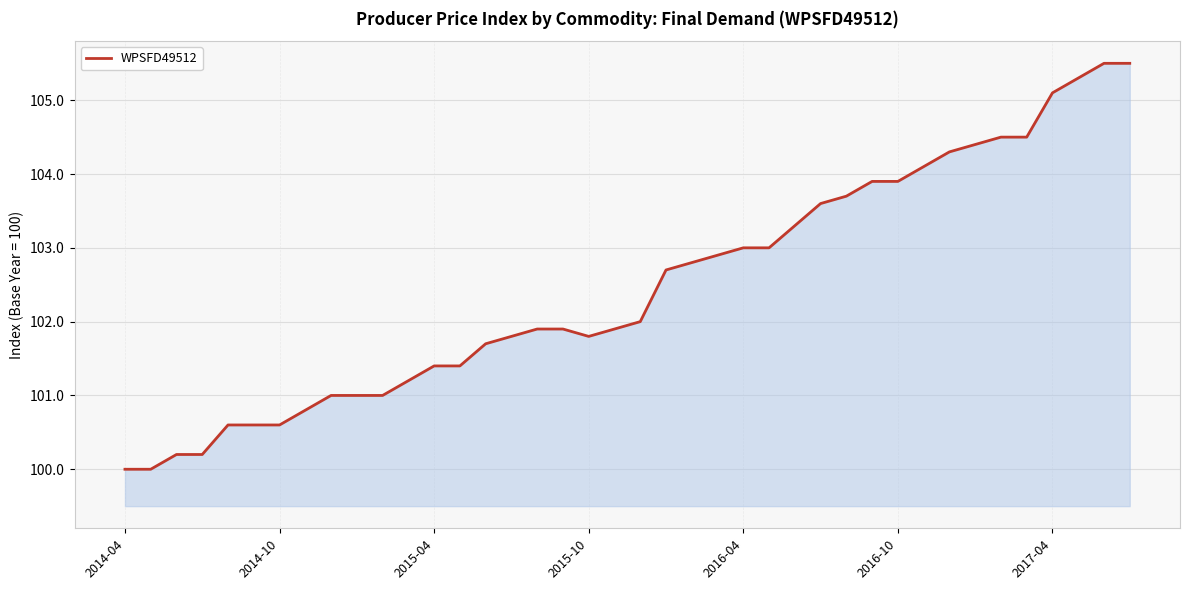

What is the smallest value displayed?

100.0